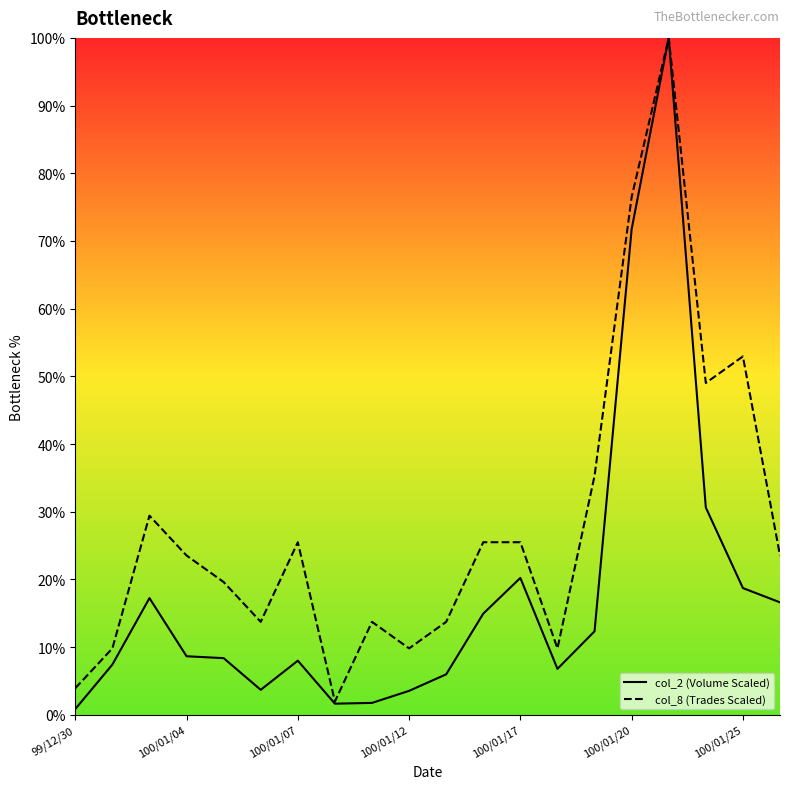

What is the minimum value for col_8 (Trades Scaled)?

2.0